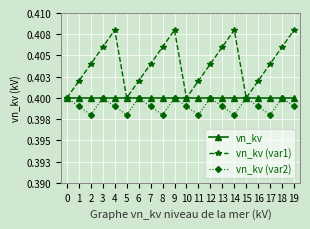

Which category has the highest value across all series?

4